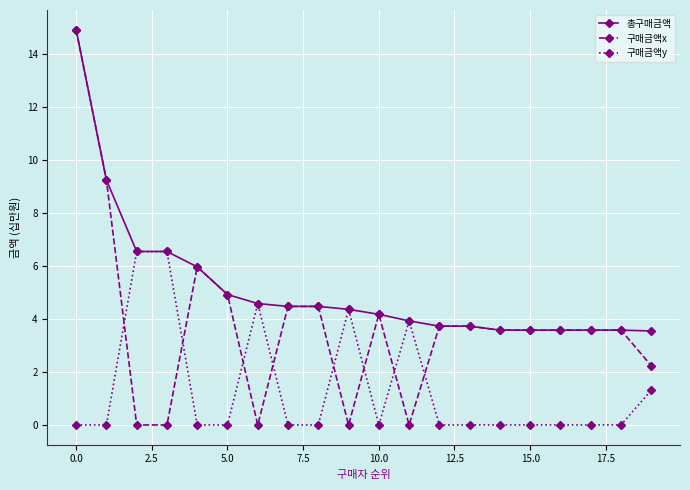

Which series has the largest range (max minus min)?

구매금액x